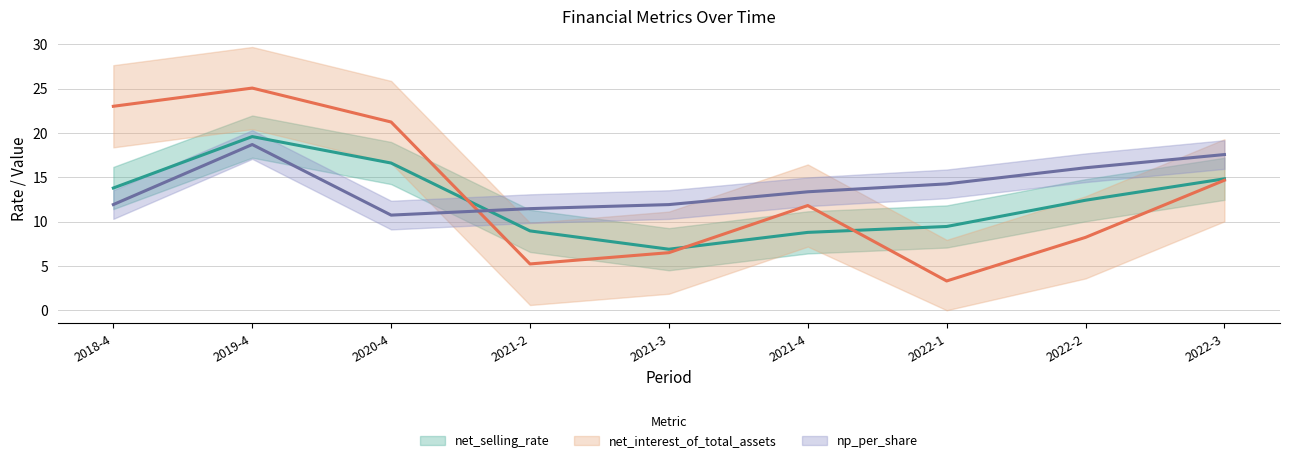

At which category is the sum across all series the highest?

2019-4